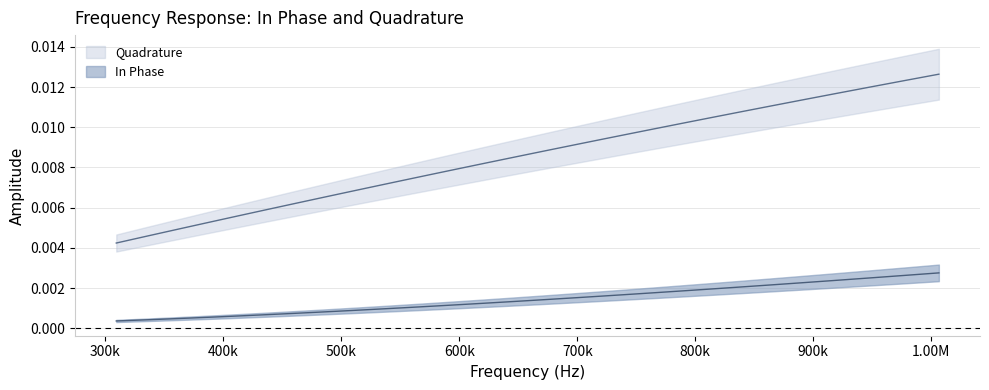

How many lines are shown in the chart?

2